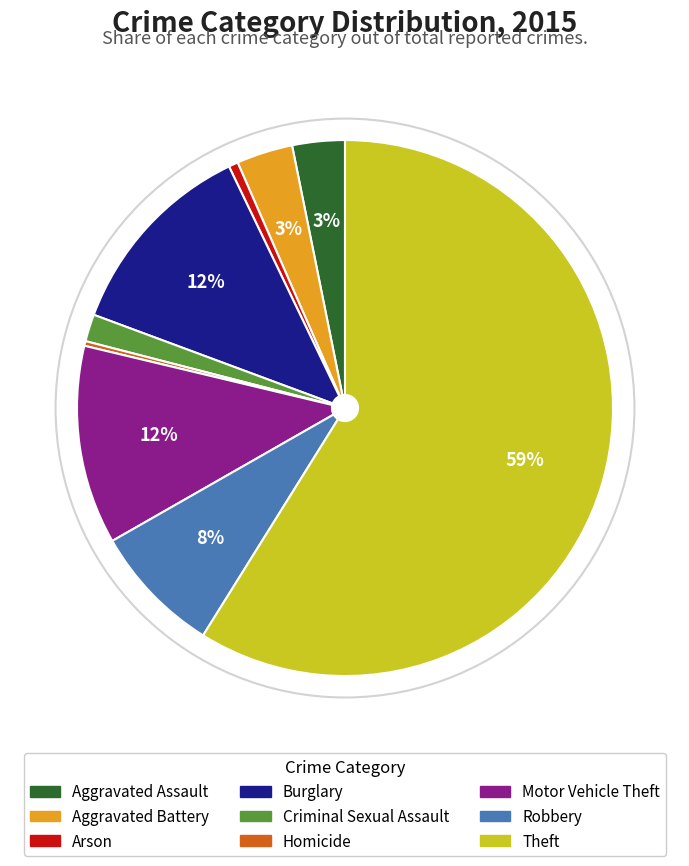

What is the largest slice in the pie chart?

Theft